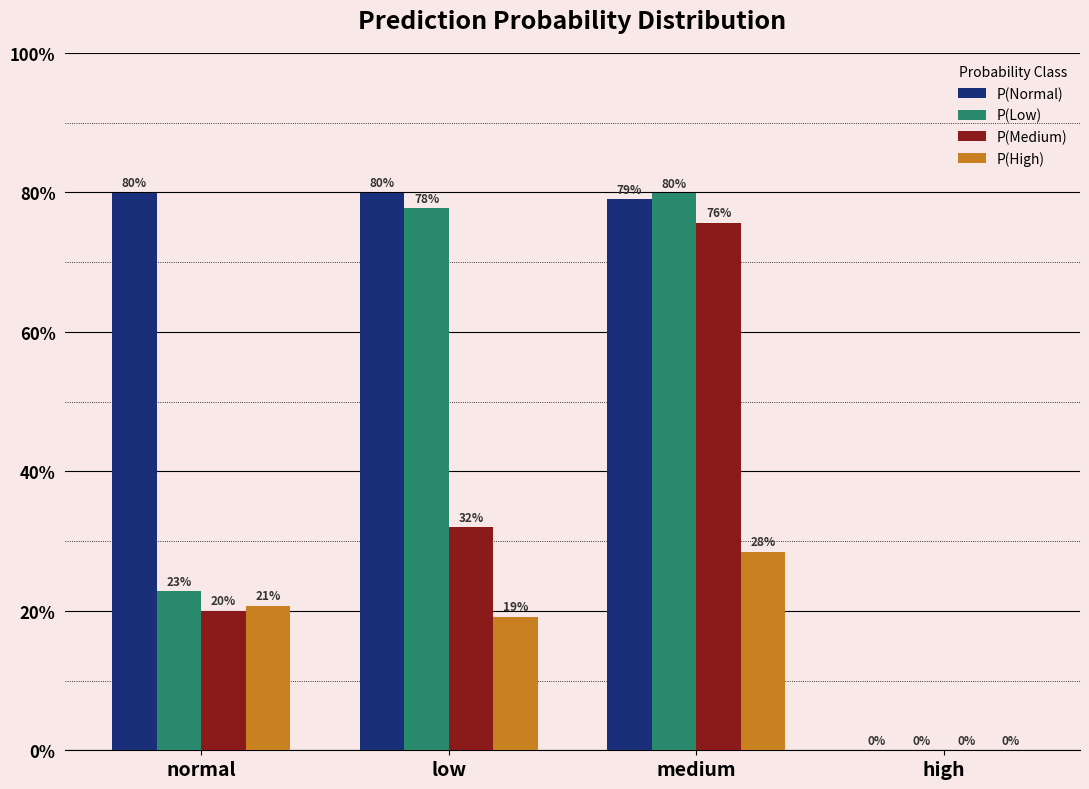

Which series has the widest spread of values?

P(Normal)